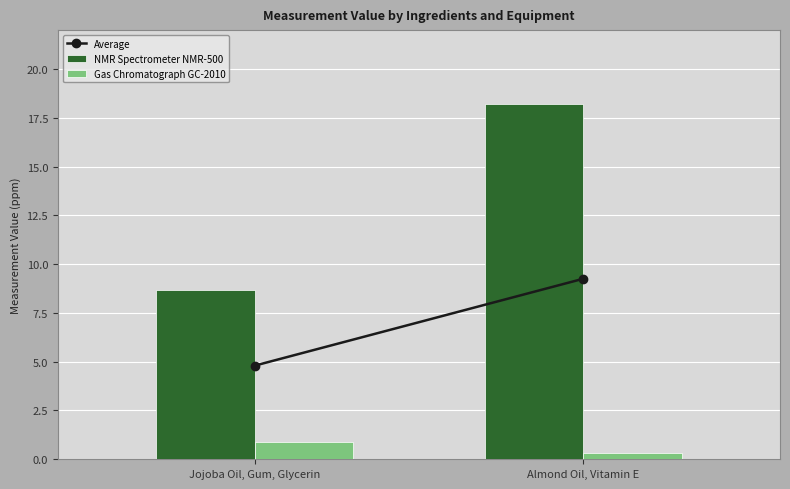

Are the bars grouped side by side (vs. stacked)?

Yes